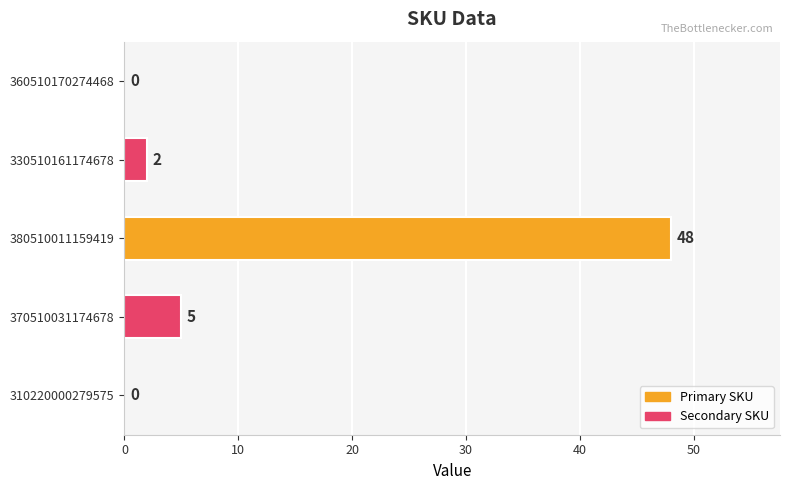

Where is the data nearest to the value 24?

370510031174678